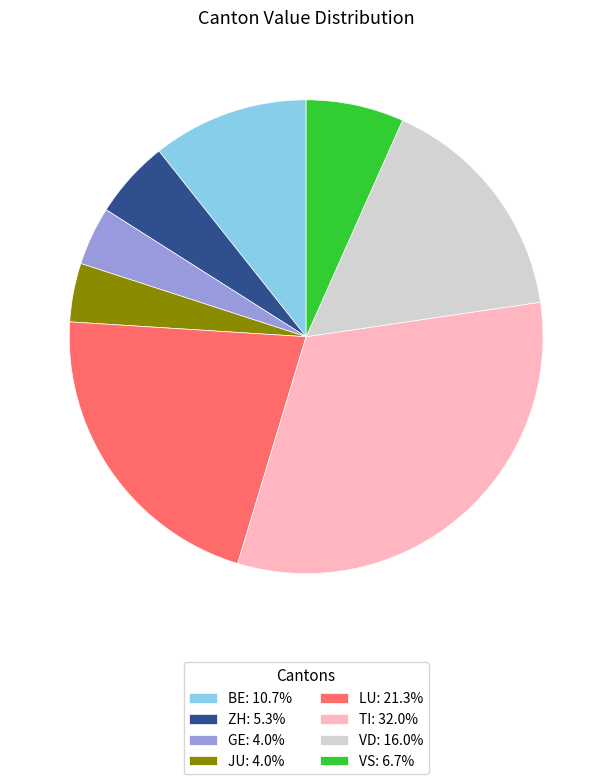

Approximately how many times larger is the value at LU: 21.3% compared to VS: 6.7%?

3.2